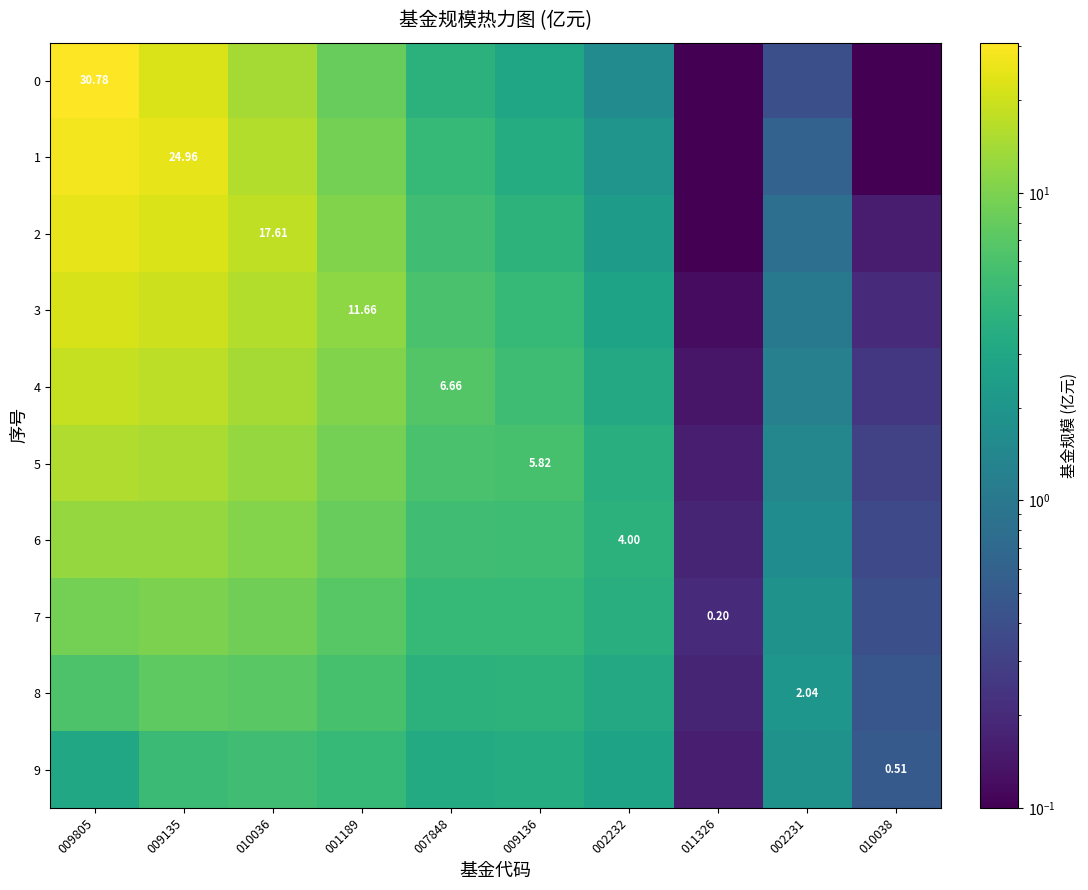

What is the spread (max minus min) of values at 011326?

0.1